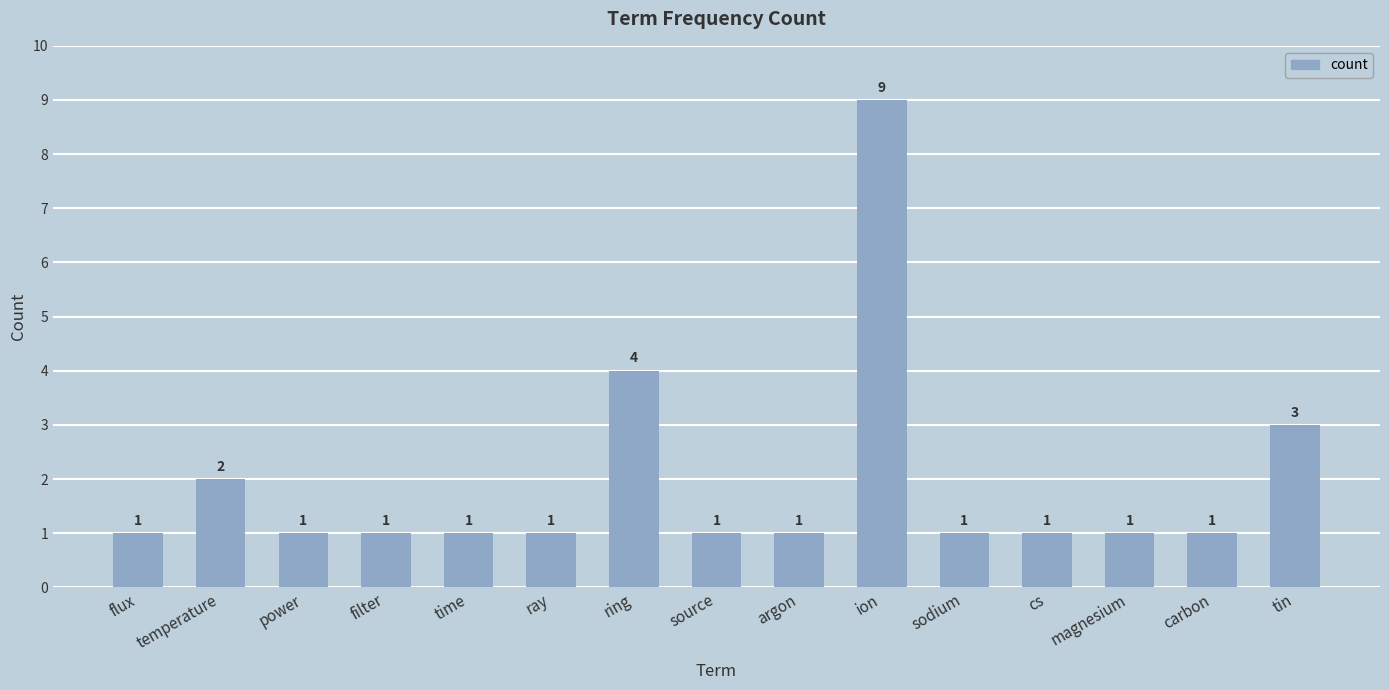

What is the maximum value shown in the chart?

9